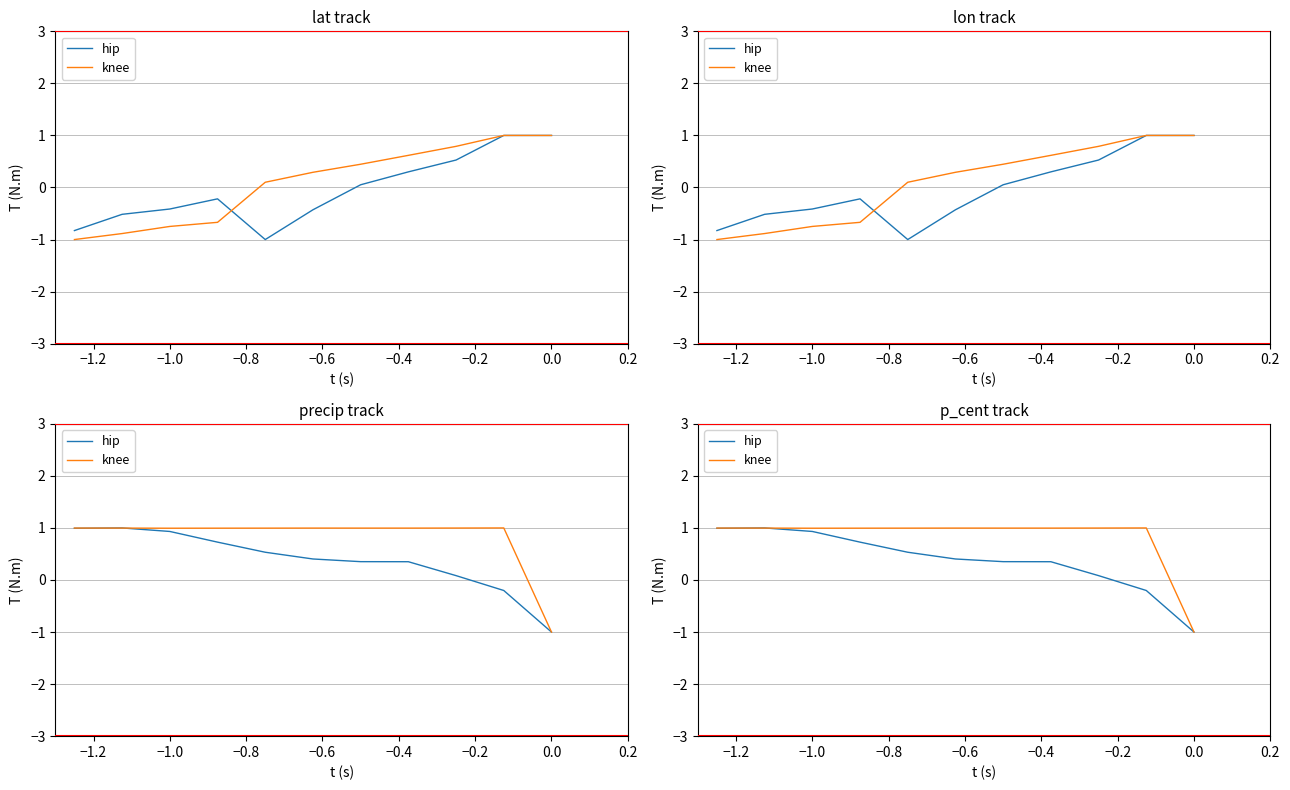

What is the sum of all knee values?

9.0